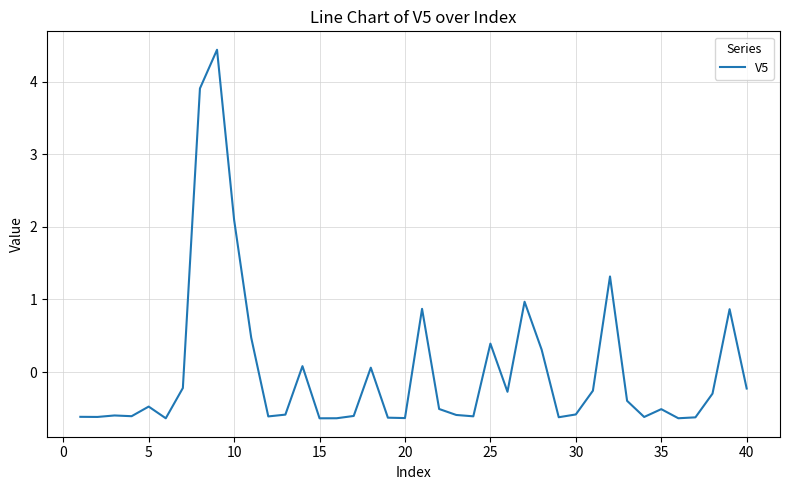

What is the difference between the maximum and minimum values?

5.1